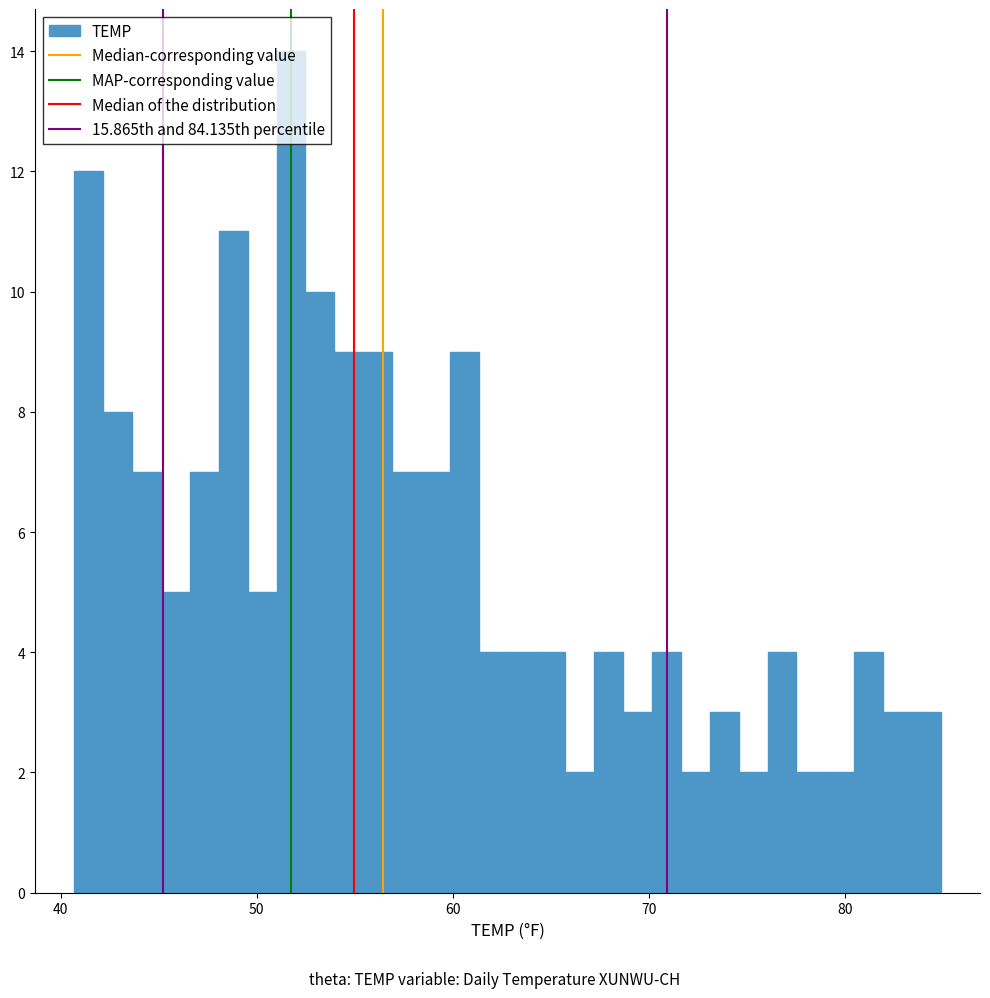

Around what value on the x-axis is the tallest bar? Give the approximate position of its centre, as read against the axis.

52